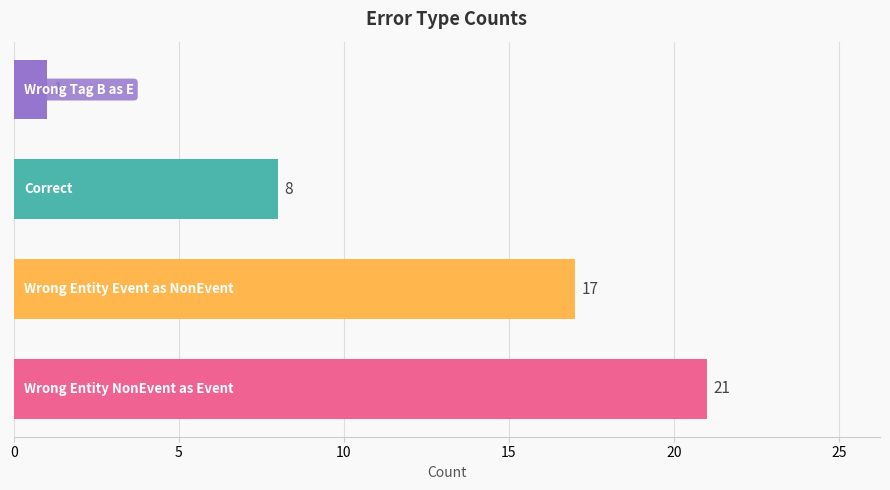

What is the greatest value displayed?

21